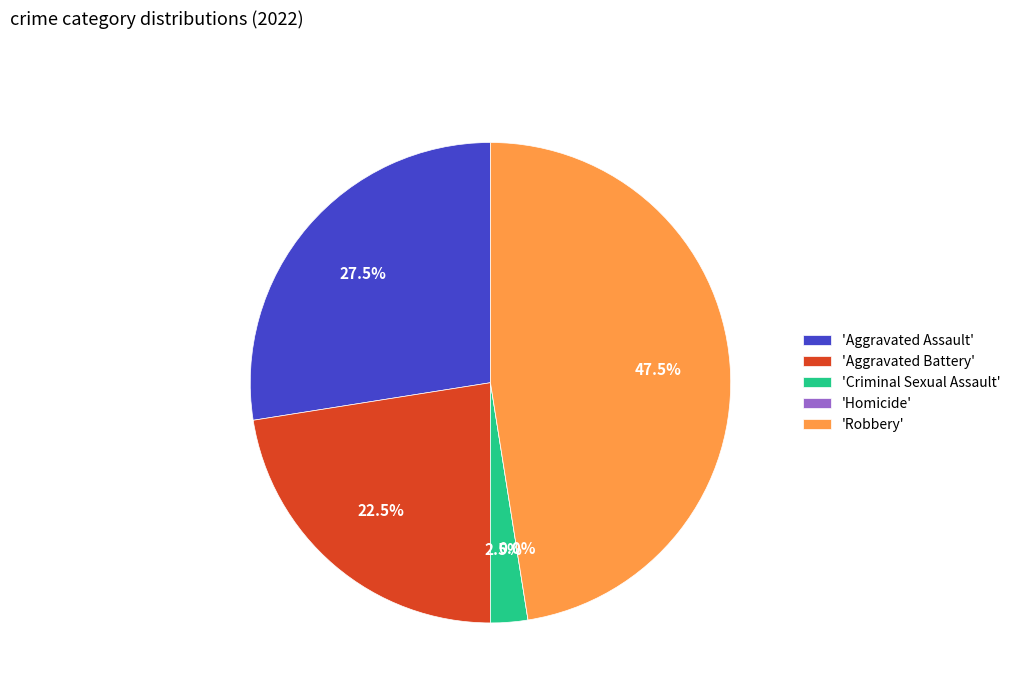

What is the total percentage of Aggravated Assault and Homicide?

27.5%